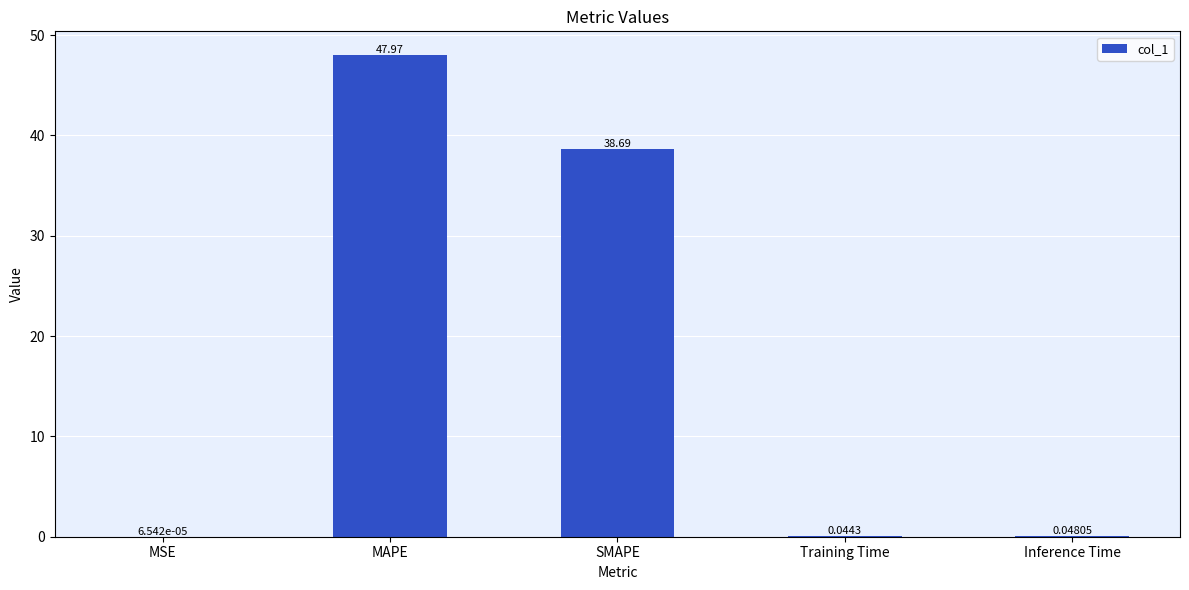

How many distinct data groups are displayed?

1